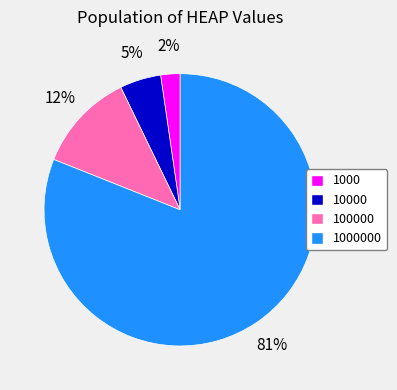

To the nearest percent, what is the average slice percentage?

25%